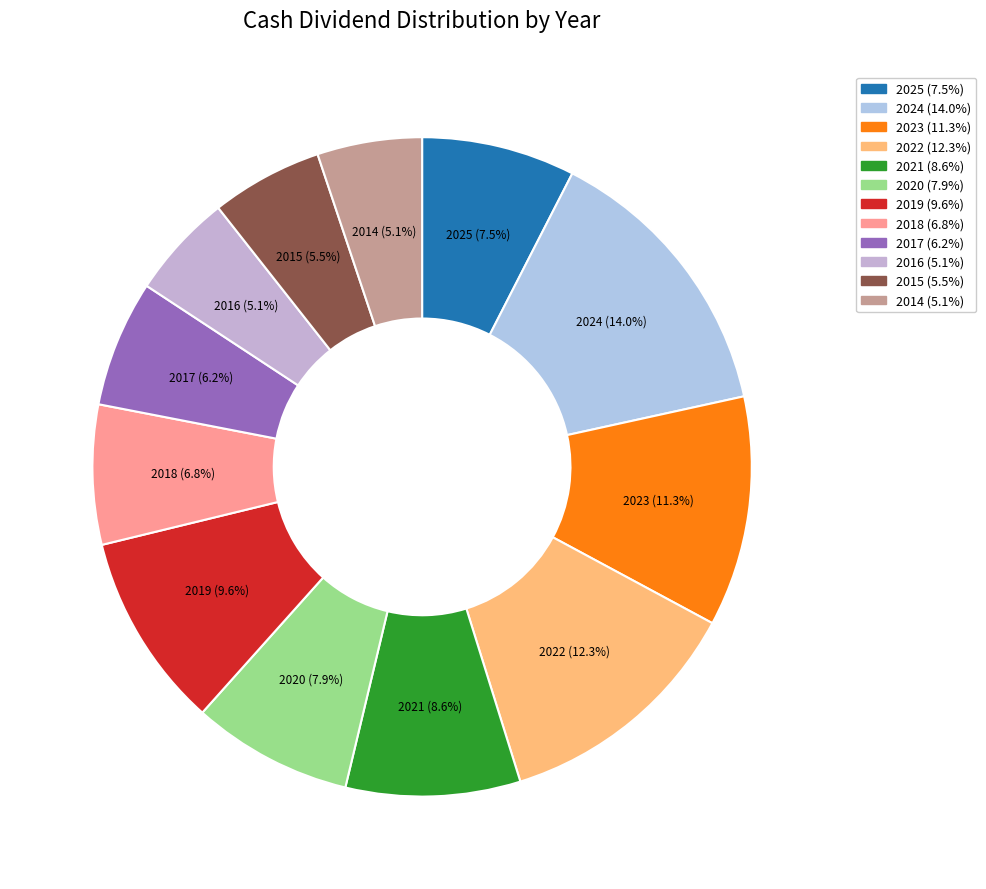

To the nearest percent, what is the difference between the 2022 and 2025 slice percentages?

5%